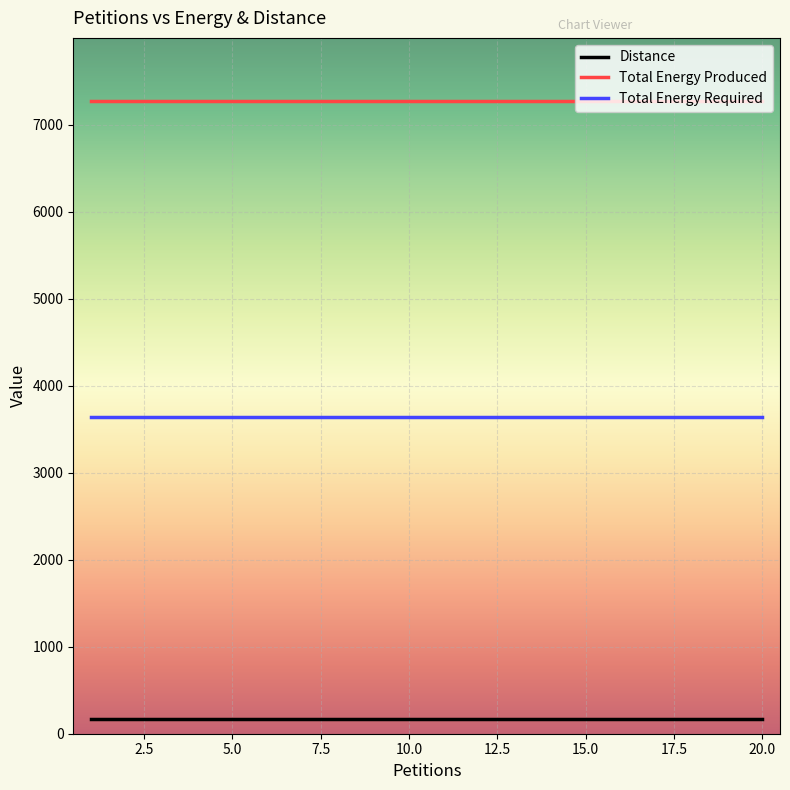

True or false: Total Energy Required and Total Energy Produced cross at least once.

False